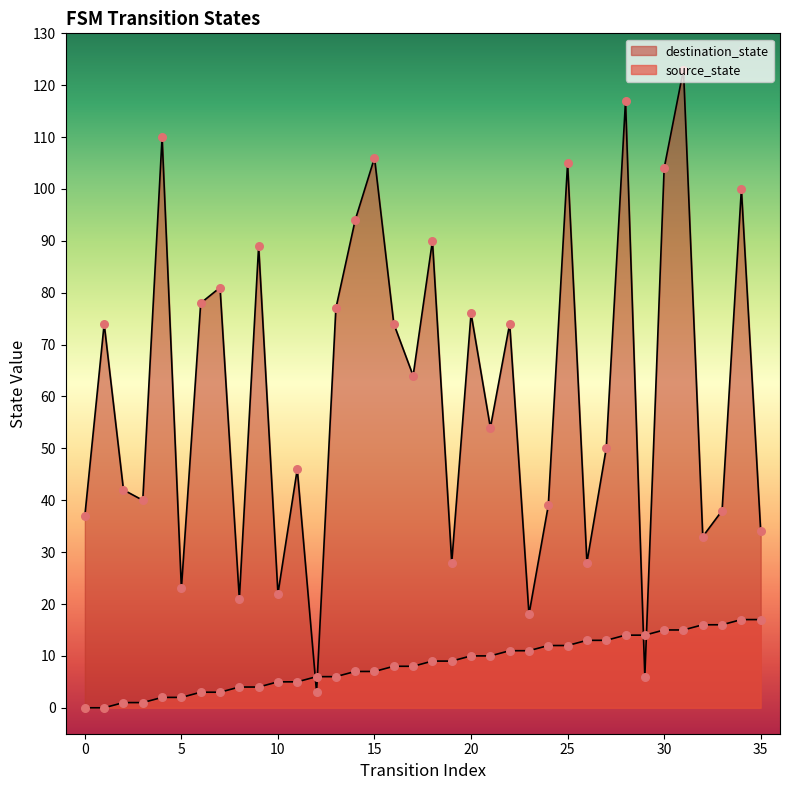

Which series contains the lowest Y value?

source_state